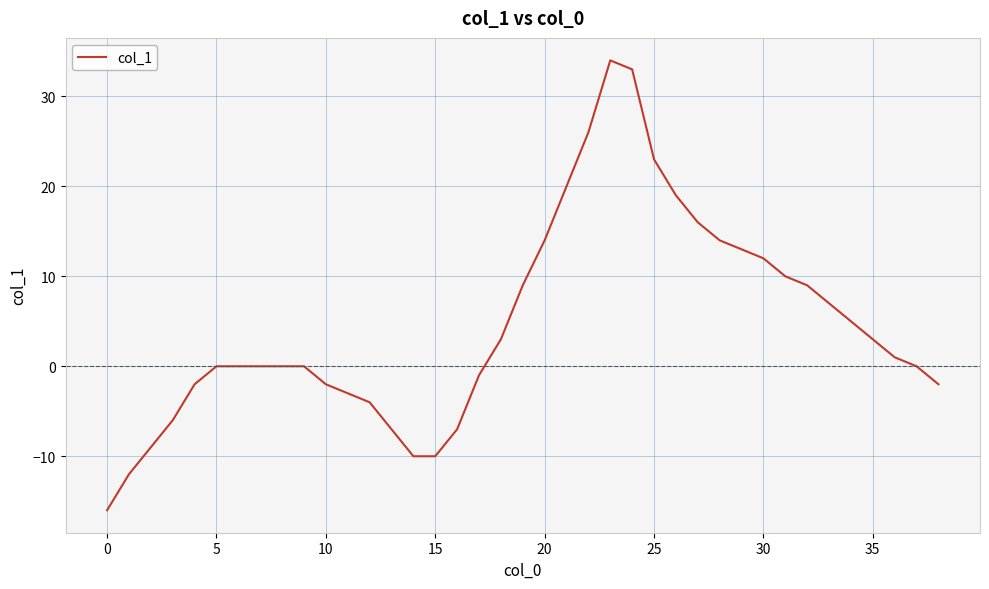

What is the maximum value shown in the chart?

34